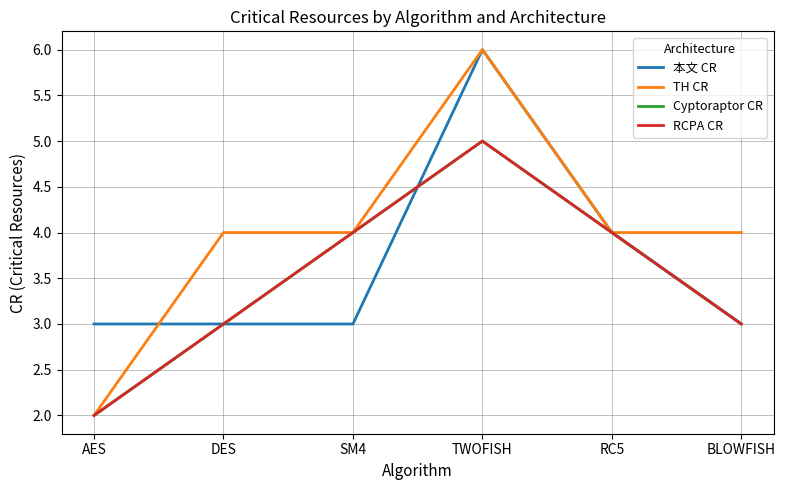

Does the chart have visible grid lines?

Yes